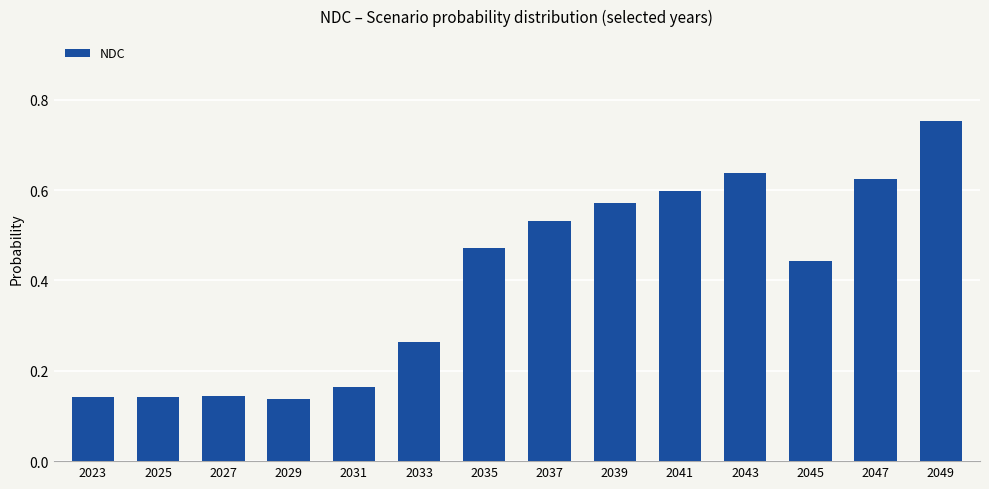

Count the values in the range 0 to 1.

14